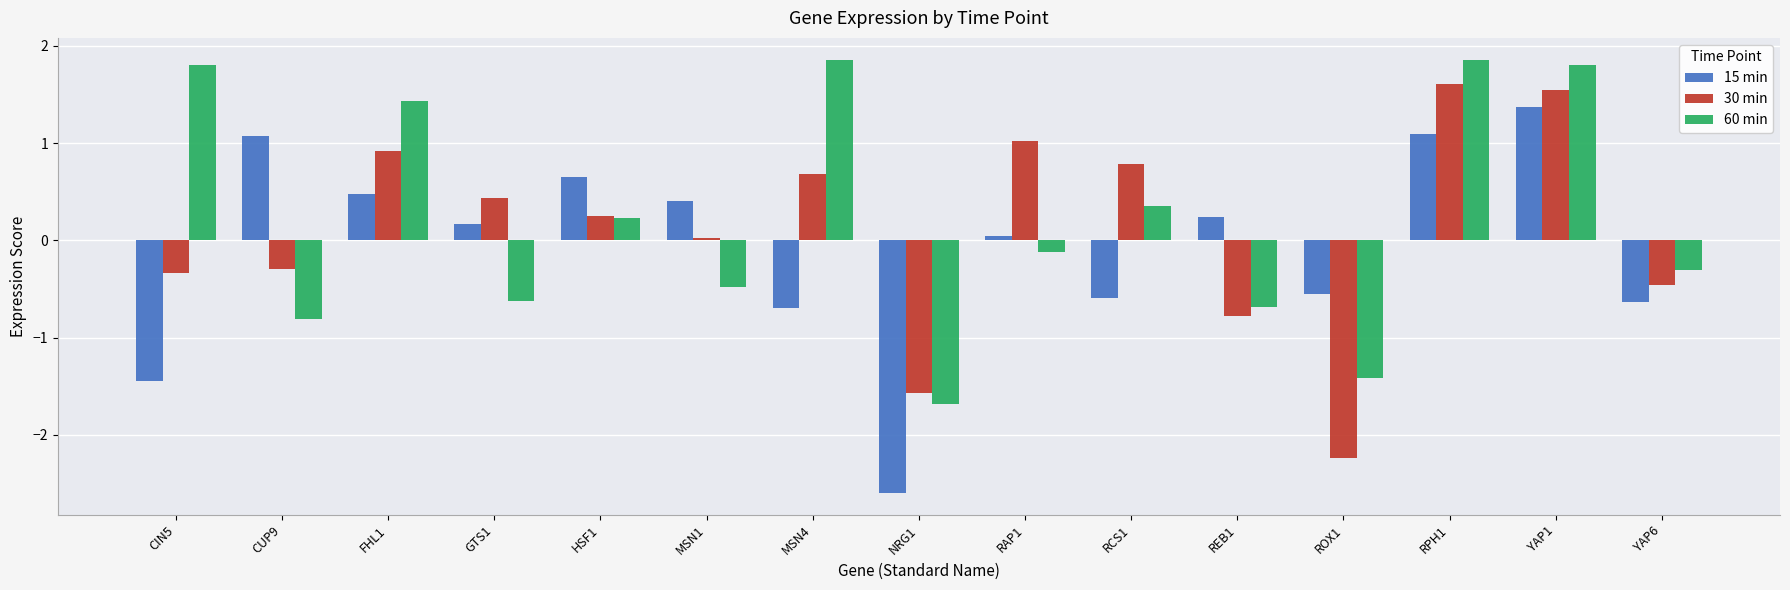

What is the average value of the 30 min series?

0.1